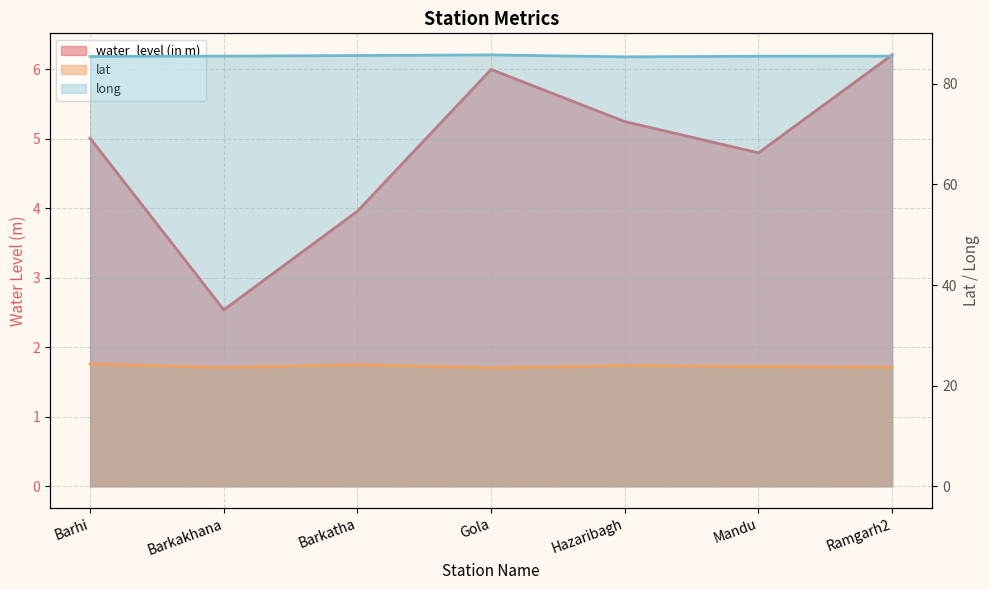

What is the difference between the long values at Gola and Ramgarh2?

0.2